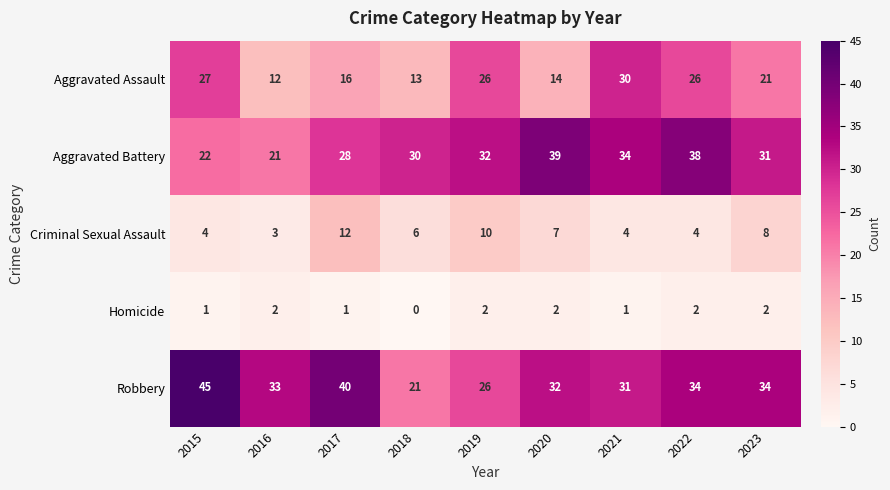

What is the difference between the Robbery values at 2015 and 2017?

5